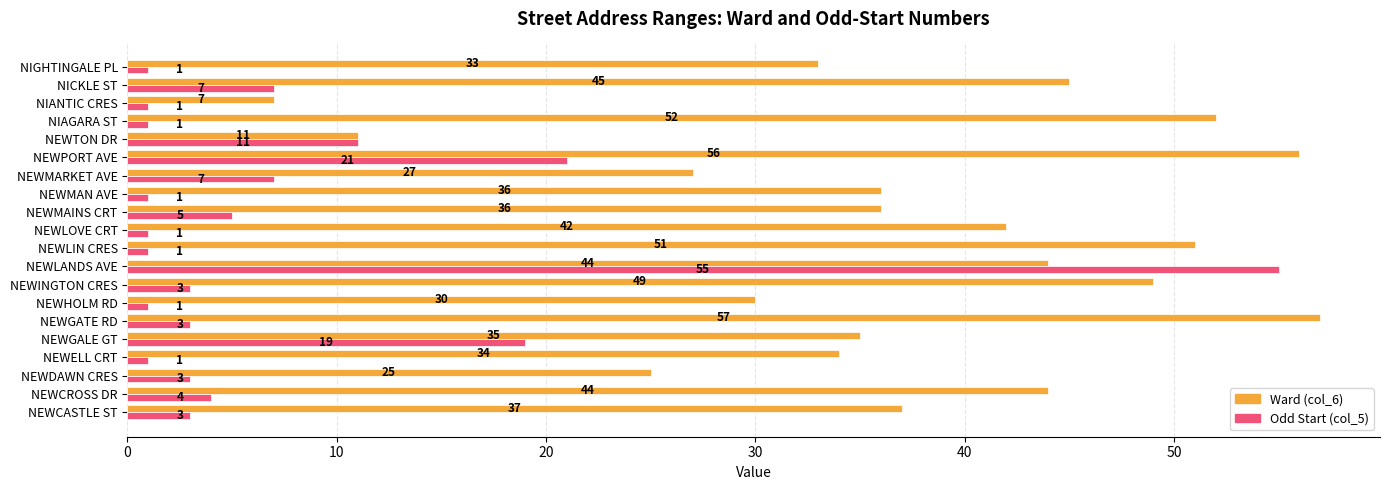

What is the difference between the highest and lowest values at NIGHTINGALE PL?

32